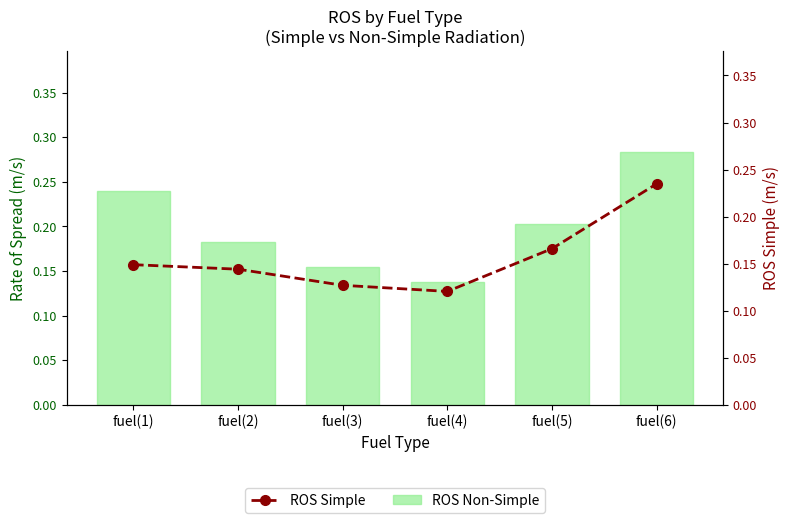

Count the number of categories in the chart.

6